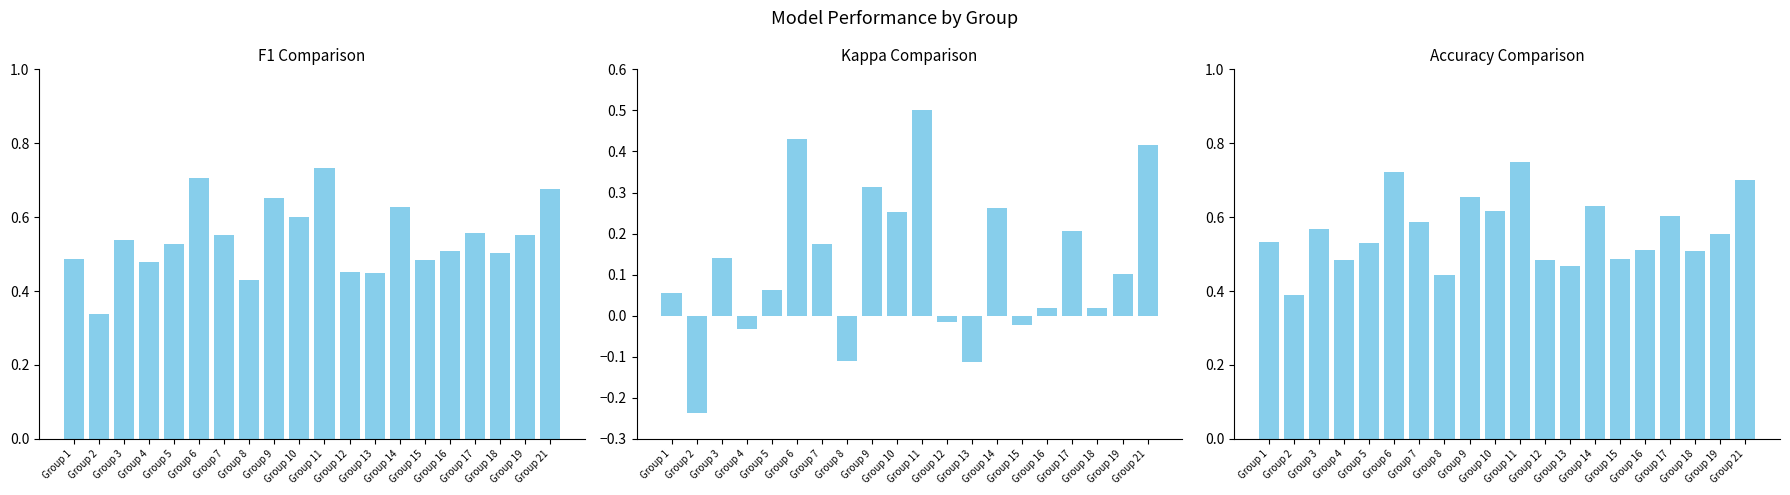

What is the total value across all series at Group 9?

1.6